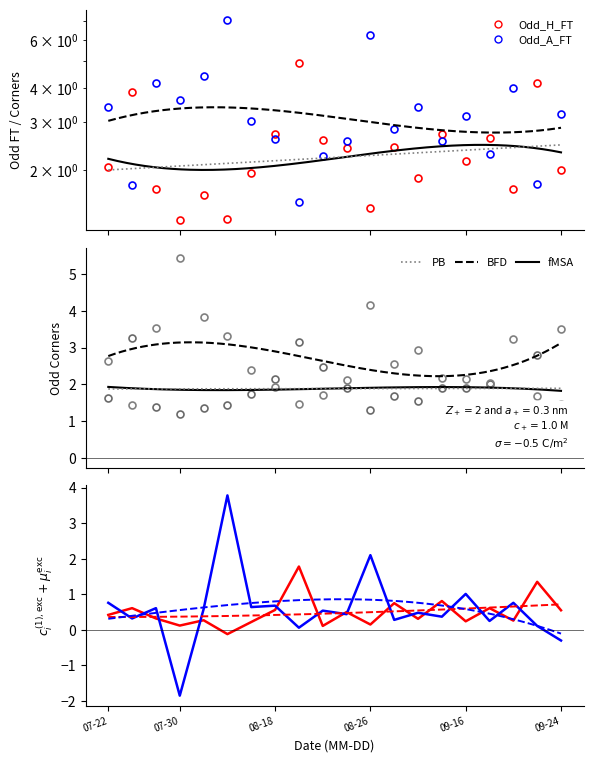

True or false: Odd_Corners_A and Odd_H_FT cross at least once.

True